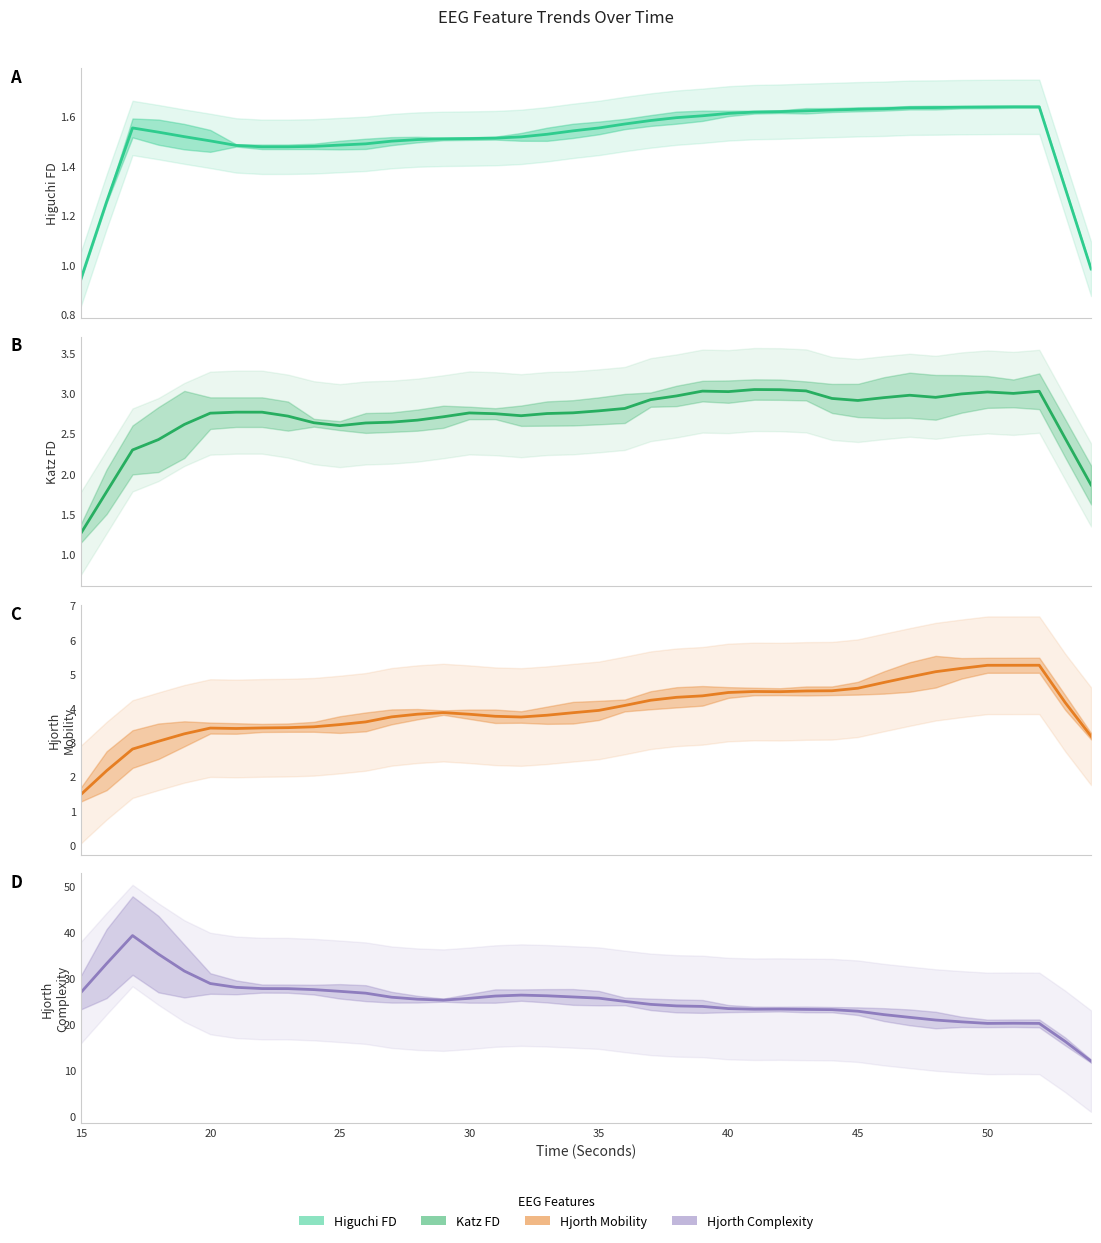

What is the sum of all Hjorth Mobility values?

158.5